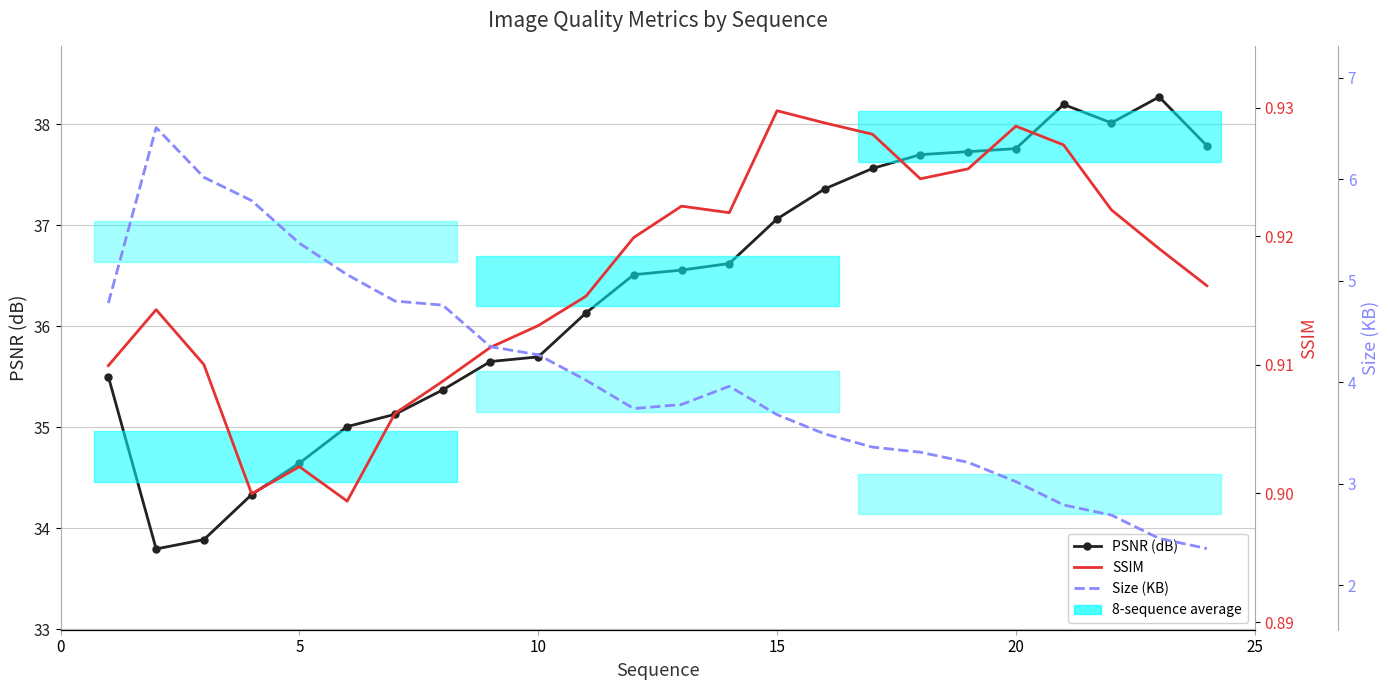

What is the difference between the maximum and minimum values in the PSNR (dB) series?

4.5